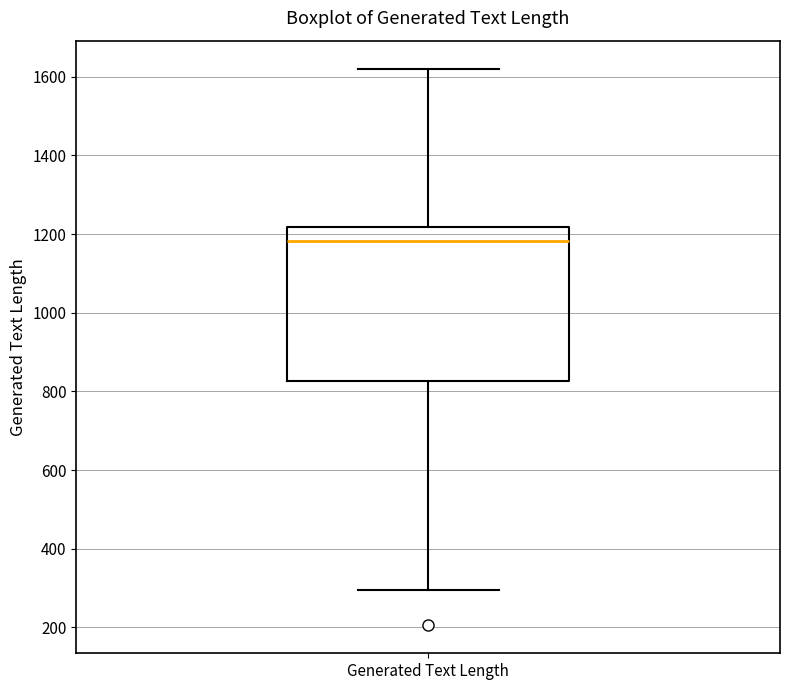

Where does the upper whisker of the box for Generated Text Length end on the y-axis? The values are not printed on the chart, so give them approximately, as read against the axis.

1620